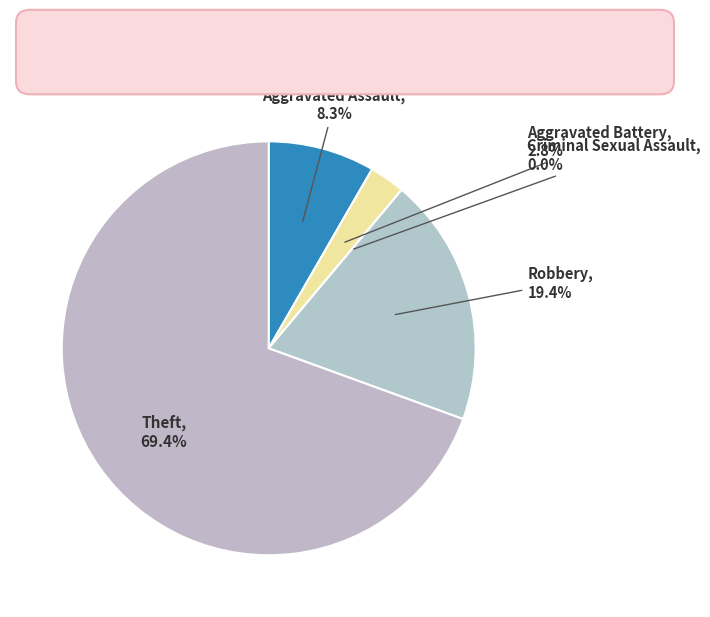

To the nearest percent, what percentage of the pie is Robbery?

19%